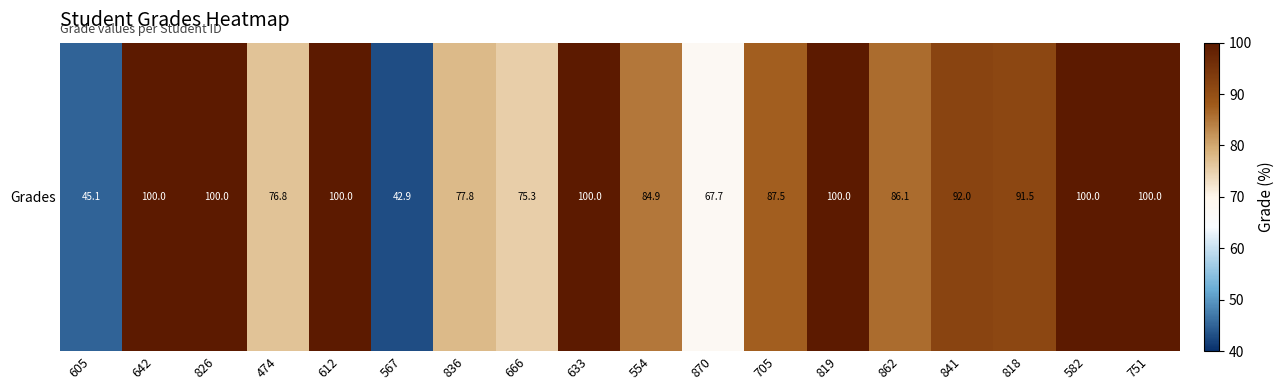

Rank the categories by value from highest to lowest.

642, 826, 612, 633, 819, 582, 751, 841, 818, 705, 862, 554, 836, 474, 666, 870, 605, 567